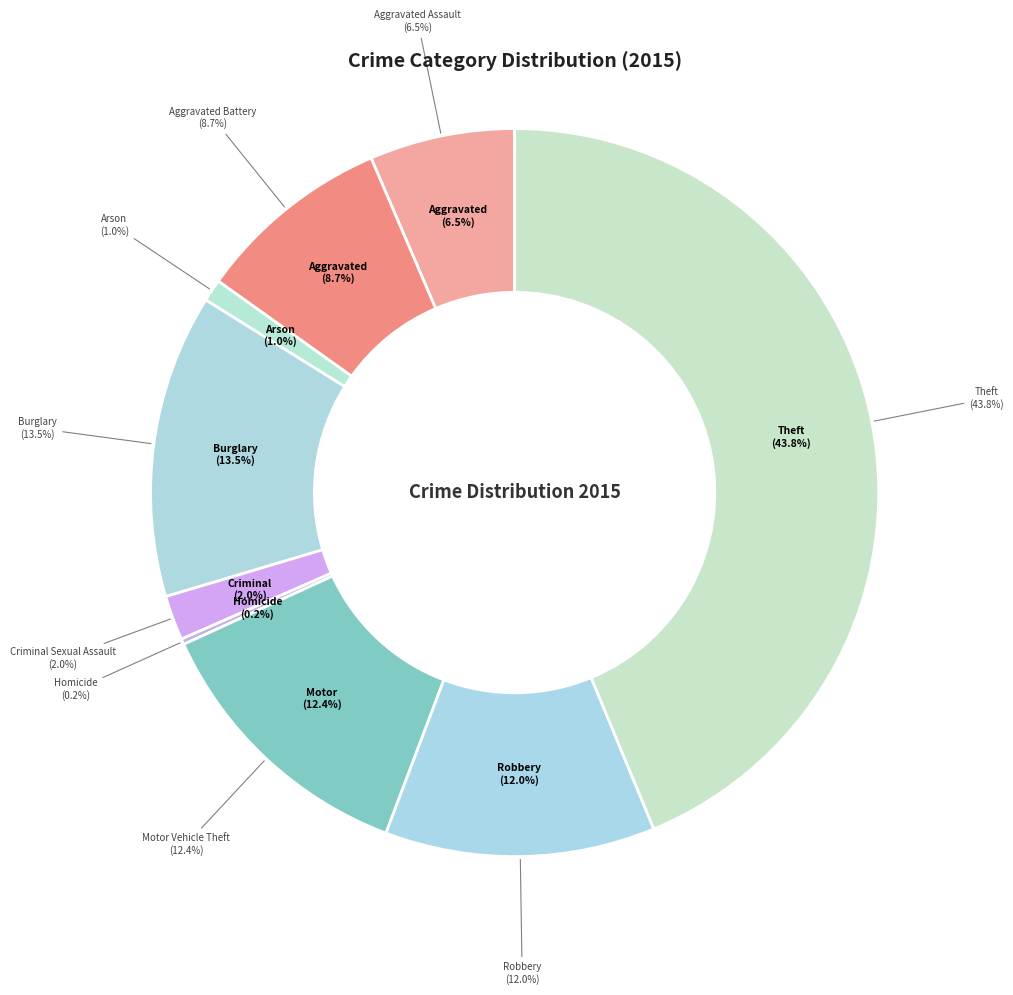

Which has a higher value, Theft or Aggravated Assault?

Theft